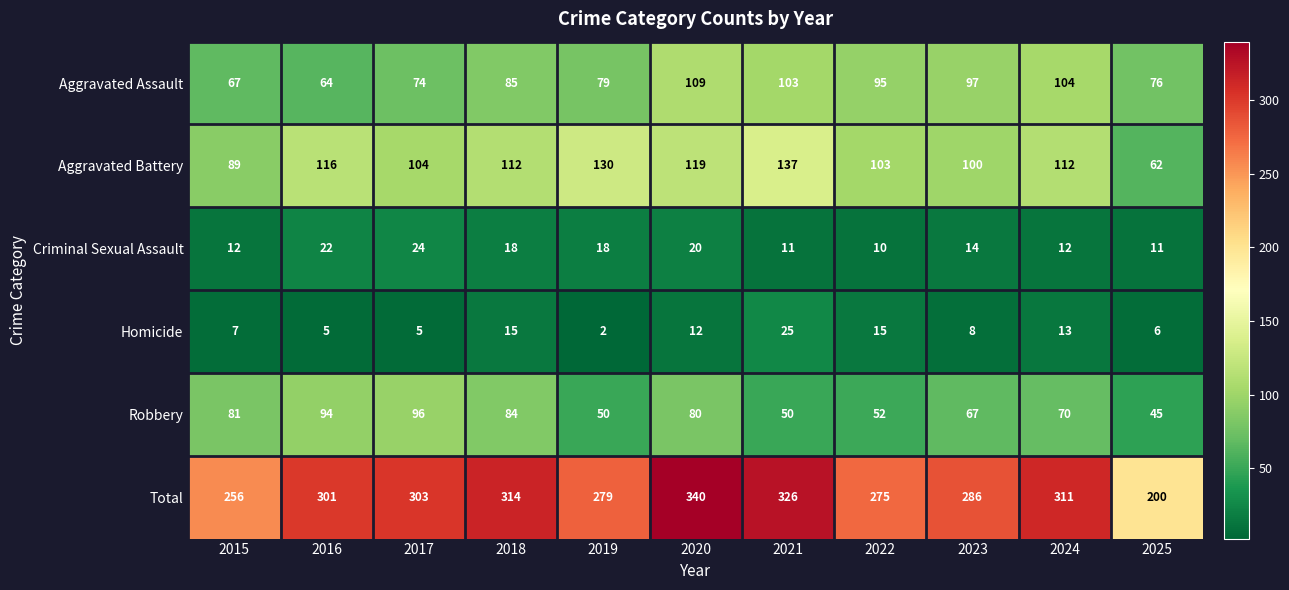

Is it true that Robbery equals 71 at 2022?

False